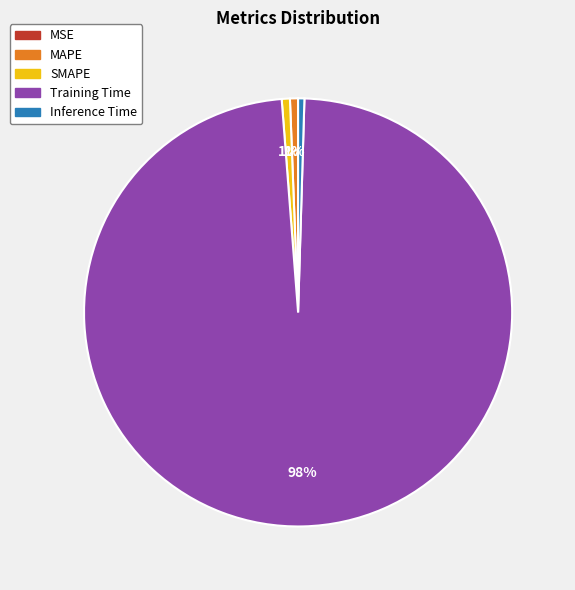

To the nearest percent, what is the difference between the largest and smallest slice percentages?

98%